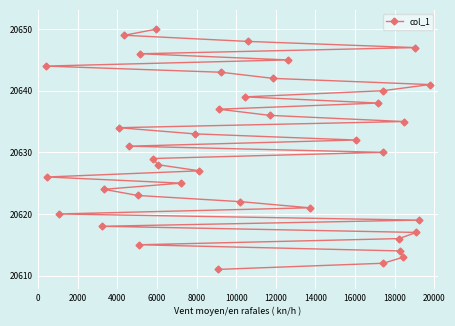

What is the greatest value displayed?

20650